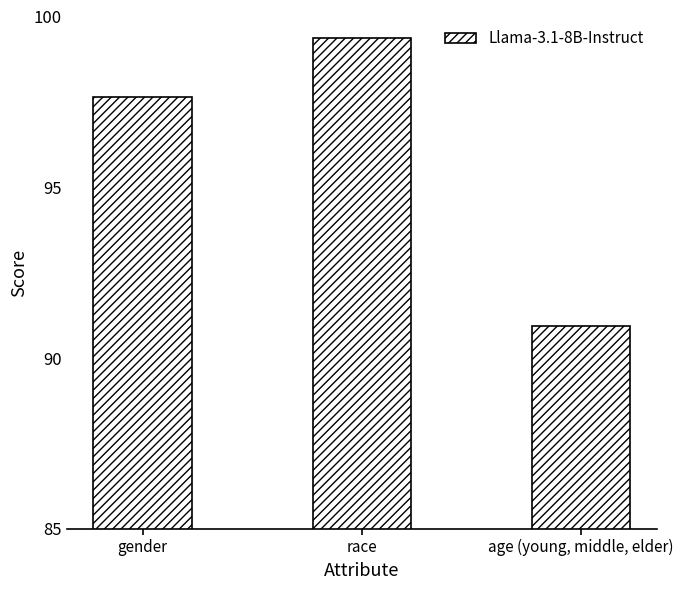

List the labels in order of value, smallest first.

age (young, middle, elder), gender, race